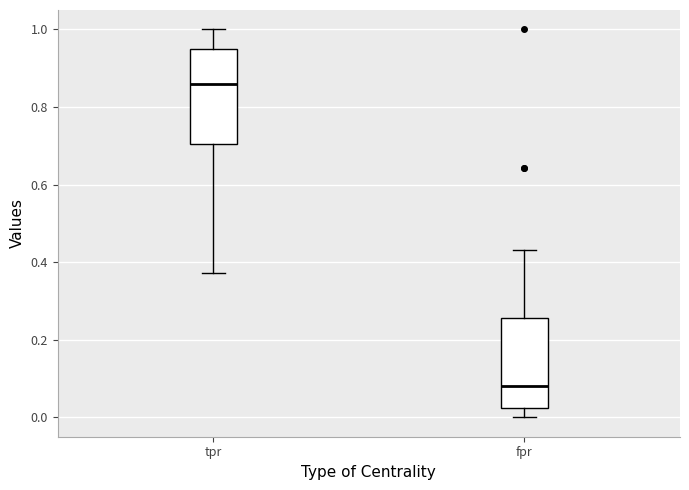

Reading left to right, read every box against the y-axis: the position of its median line, the range the box covers, and the ends of its whiskers. The values are not printed on the chart, so give them approximately, as read against the axis.

tpr: median 0.86, box 0.70 to 0.94, whiskers 0.38 to 1.00
fpr: median 0.08, box 0.02 to 0.26, whiskers 0.00 to 0.44